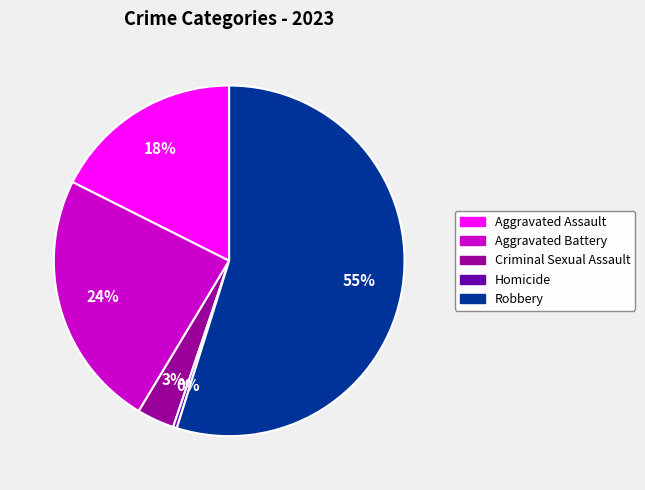

Combined, do Aggravated Battery and Robbery account for over 50%?

Yes